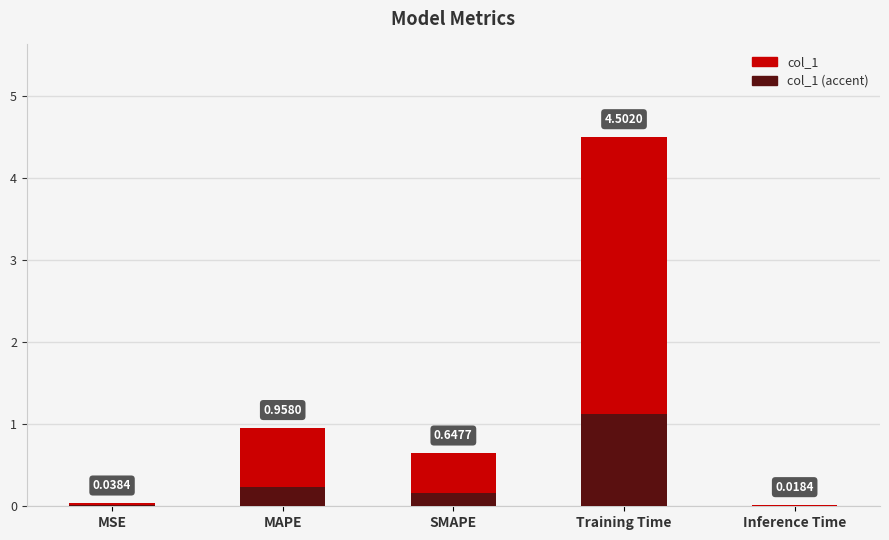

Reading right to left, what are all the values shown in this chart?

col_1: 0.0	4.5	0.6	1.0	0.0
col_1 (accent): 0.0	1.1	0.2	0.2	0.0